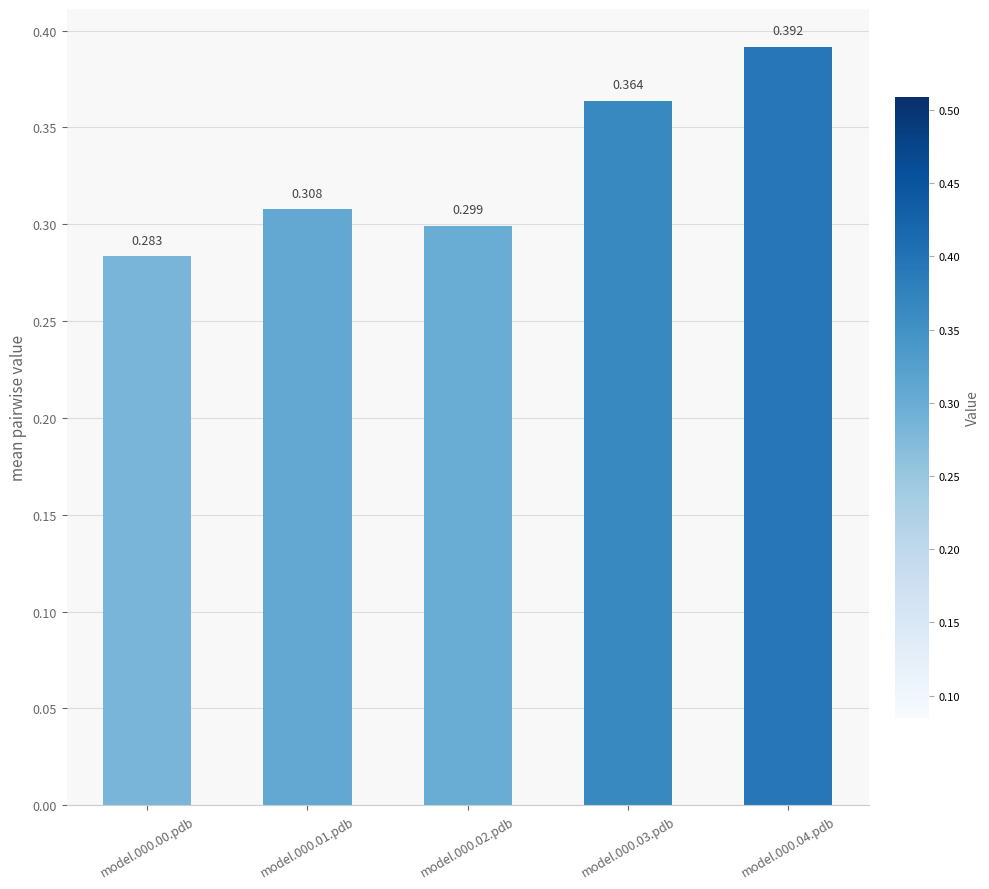

The value at model.000.03.pdb is 0.2. True or false?

False